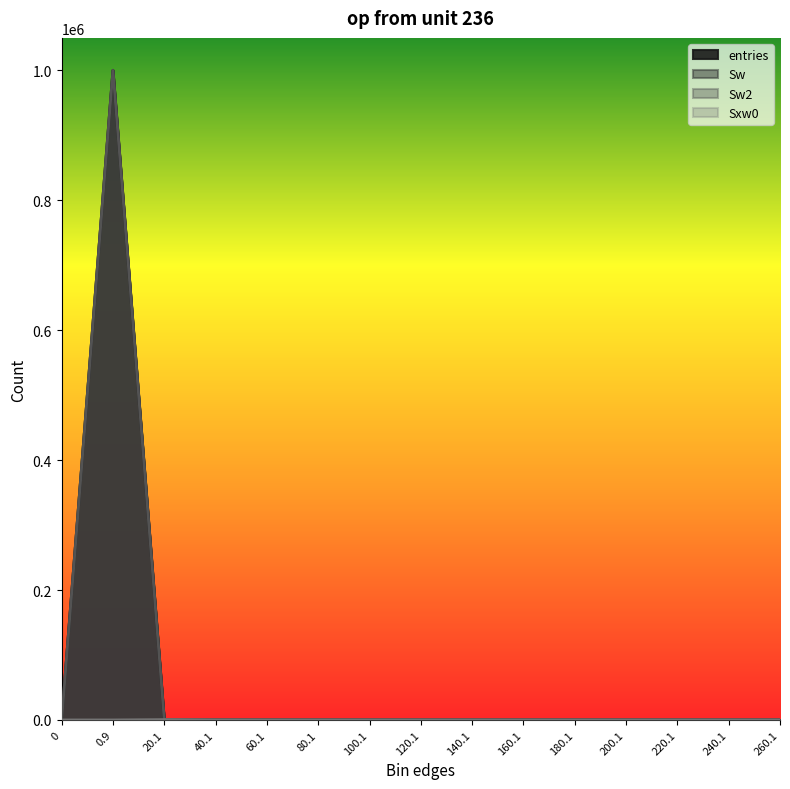

Which series has the largest range (max minus min)?

entries